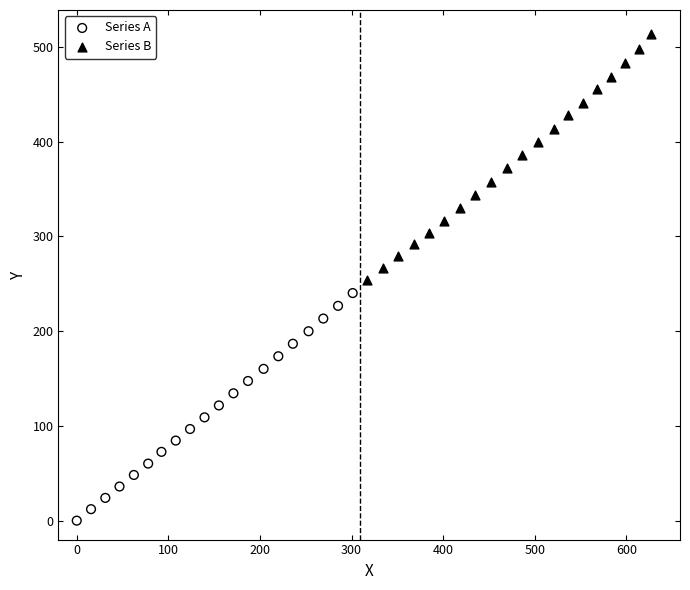

Which series has the widest spread of Y values?

Series B